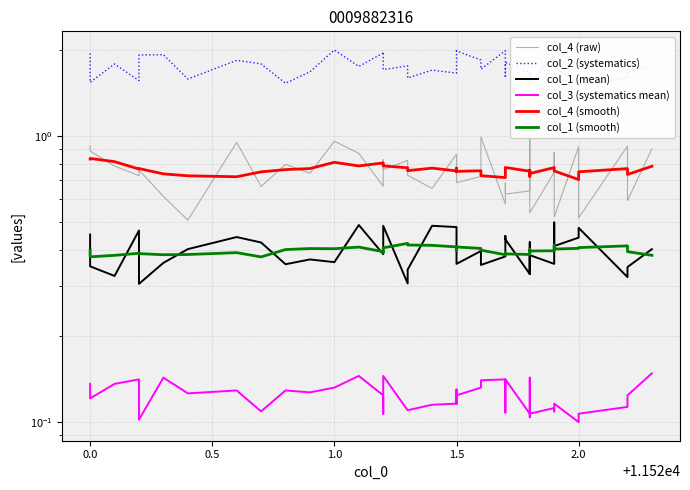

What is the greatest value displayed?

2.0